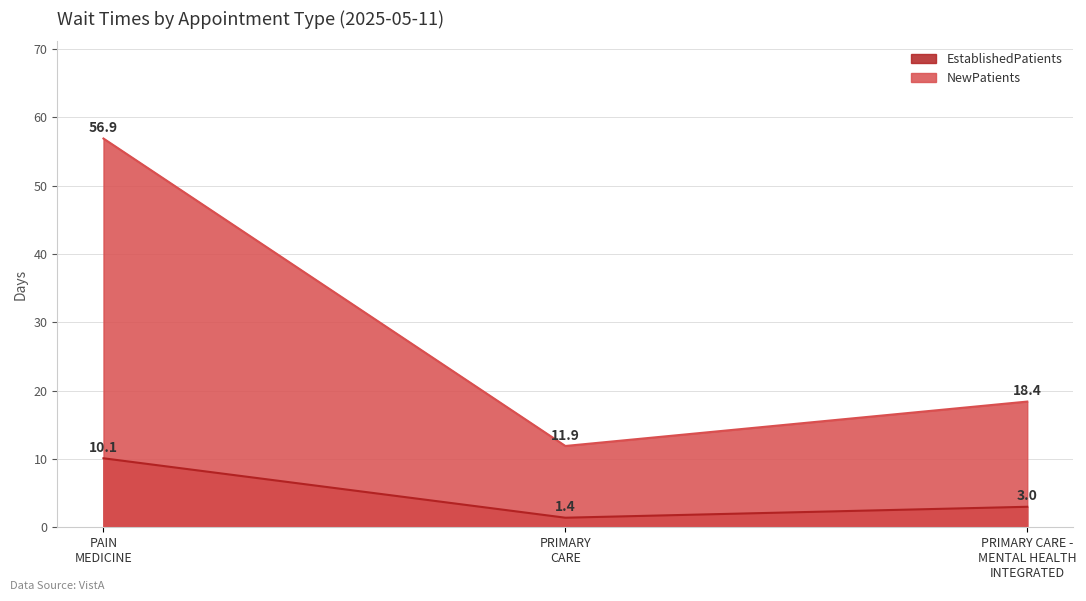

What are all the series names shown in the legend?

EstablishedPatients, NewPatients